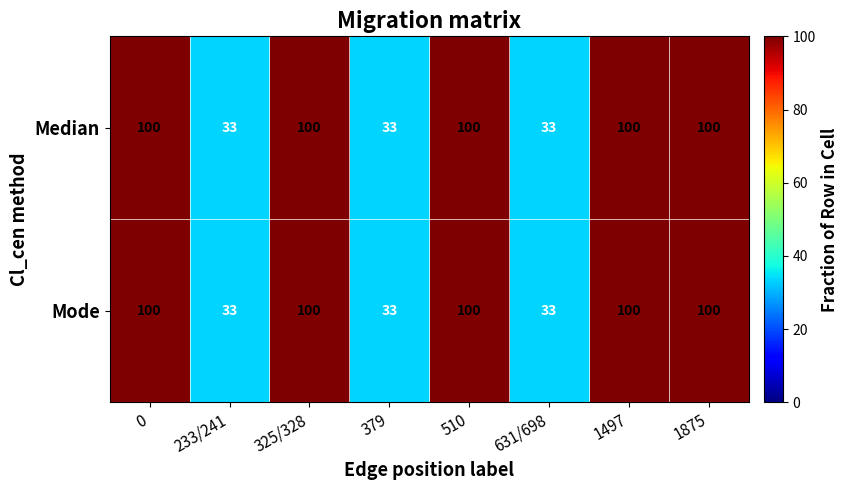

What is the total value across all series at 233/241?

66